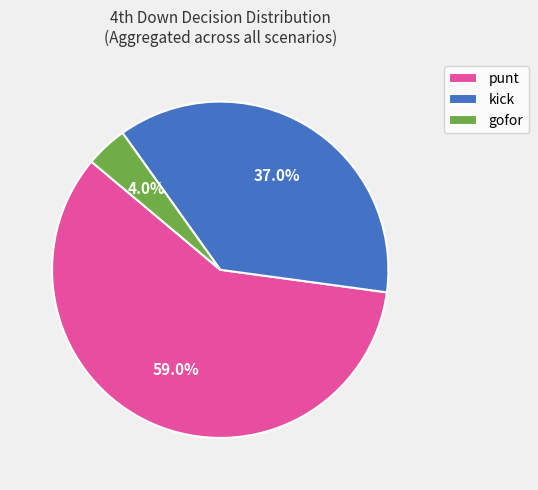

To the nearest percent, what is the combined percentage of gofor and kick?

41%